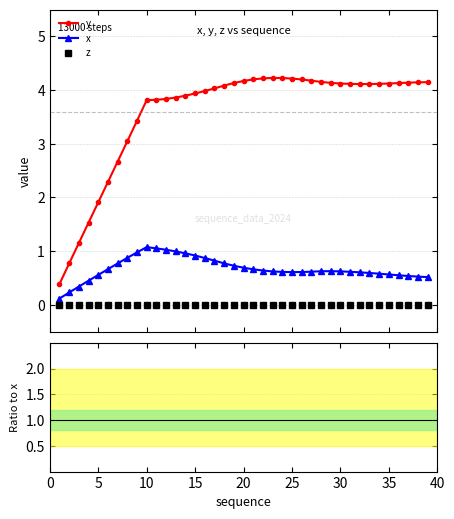

What is the value of the x point at the 7th from the left?

0.8